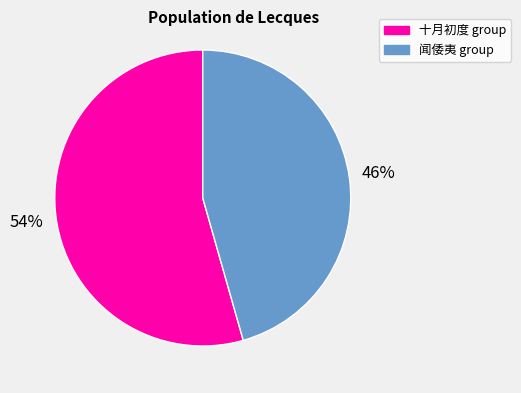

To the nearest percent, what portion does 十月初度 group represent?

54%